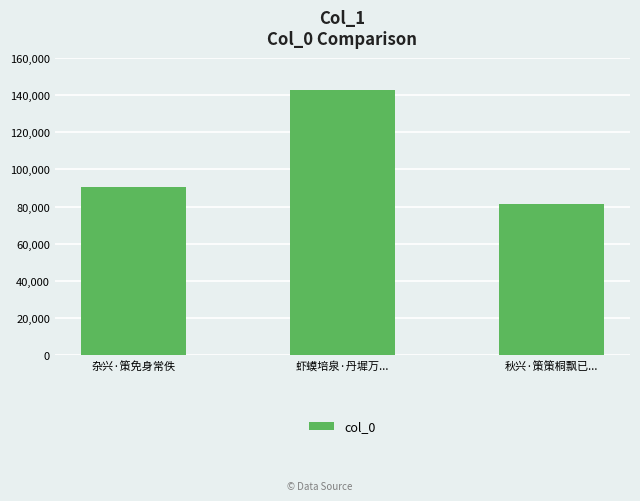

What is the ratio of the value at 秋兴·策策桐飘已... to the value at 杂兴·策免身常佚?

0.9